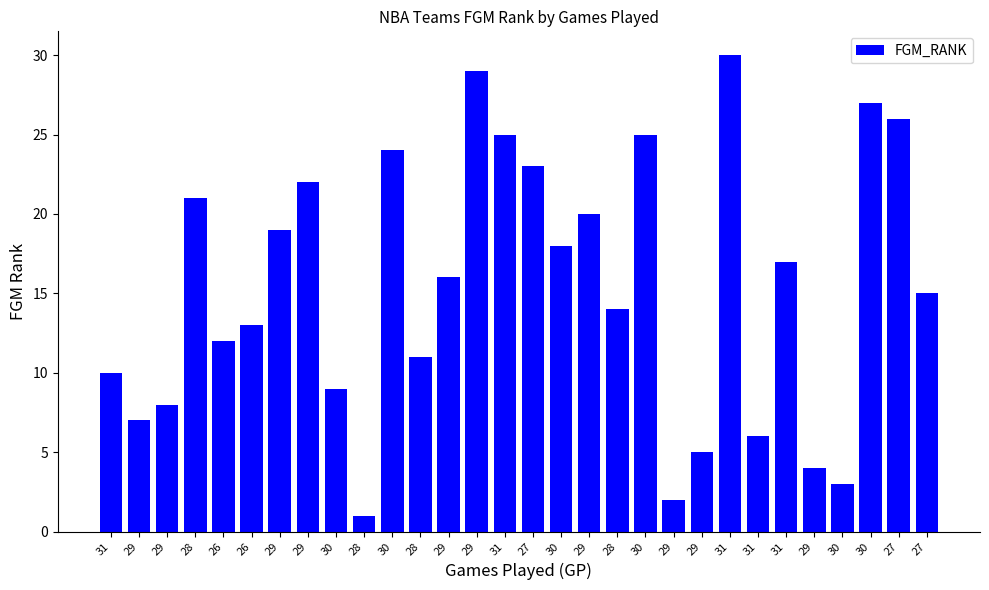

Count the number of data series in this chart.

1